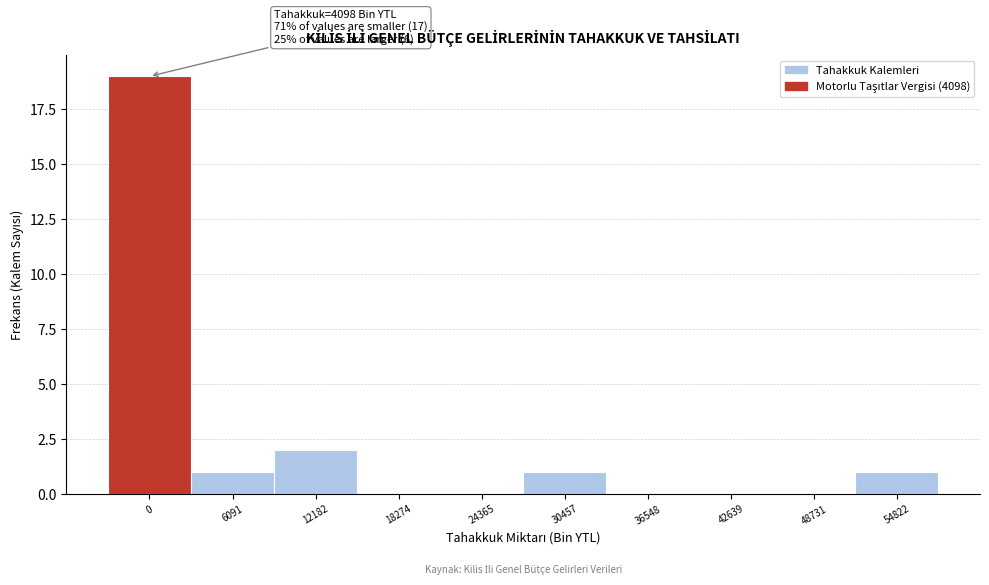

Reading left to right, what are all the values shown in this chart?

0=19	6091=1	12182=2	18274=0	24365=0	30457=1	36548=0	42639=0	48731=0	54822=1